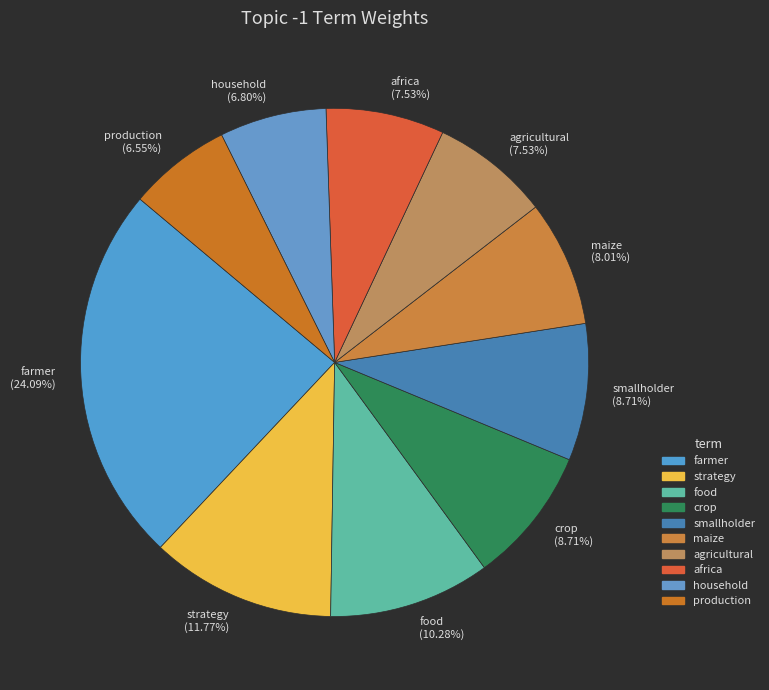

To the nearest percent, what is the difference between the strategy and smallholder slice percentages?

3%